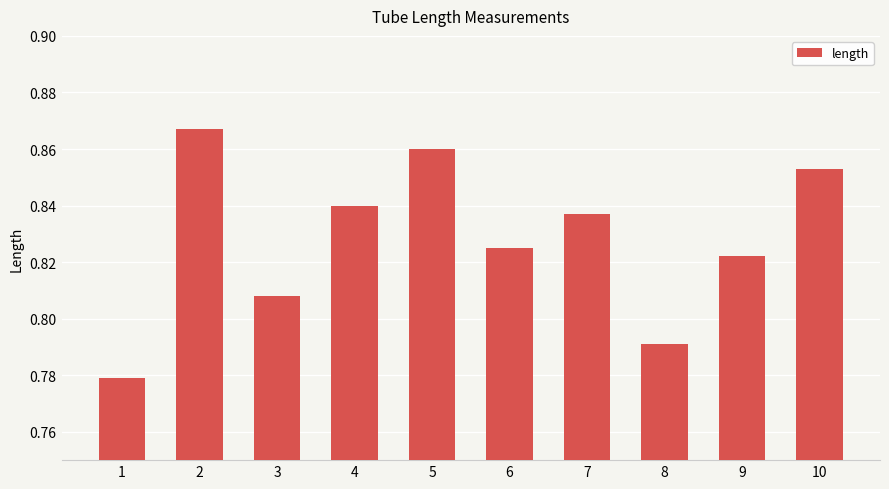

The chart shows a value of 0.6 at 4. True or false?

False